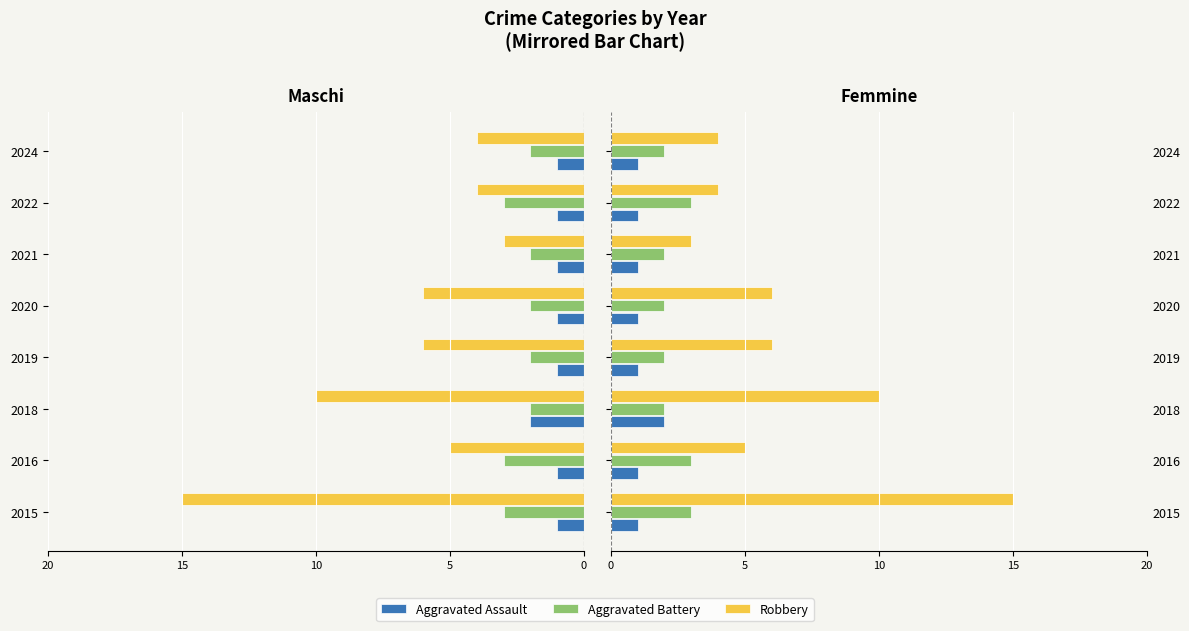

How many data points in Robbery are less than 6?

4